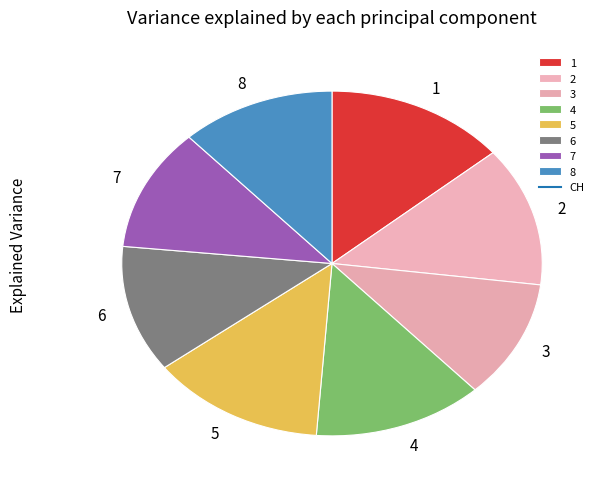

The 1 slice represents 6% of the pie. True or false?

False